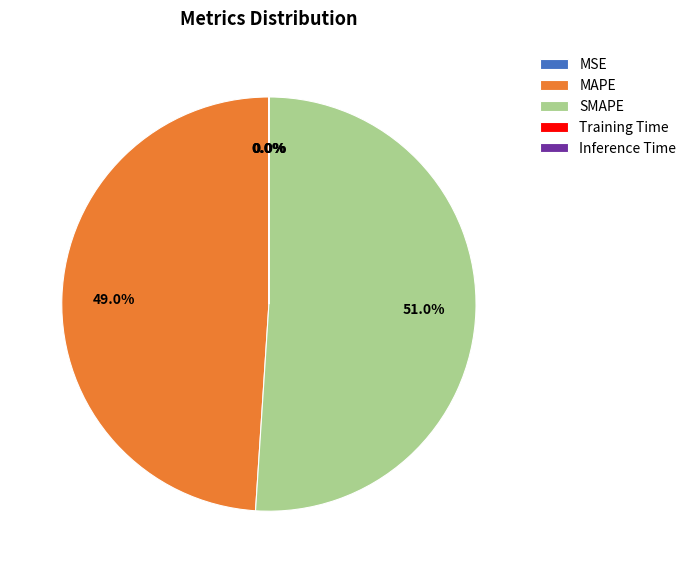

Which category has the biggest portion of the pie?

SMAPE